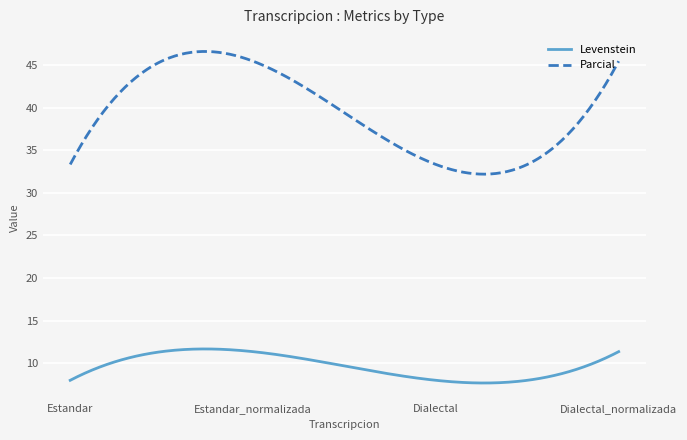

What are all the series names shown in the legend?

Levenstein, Parcial